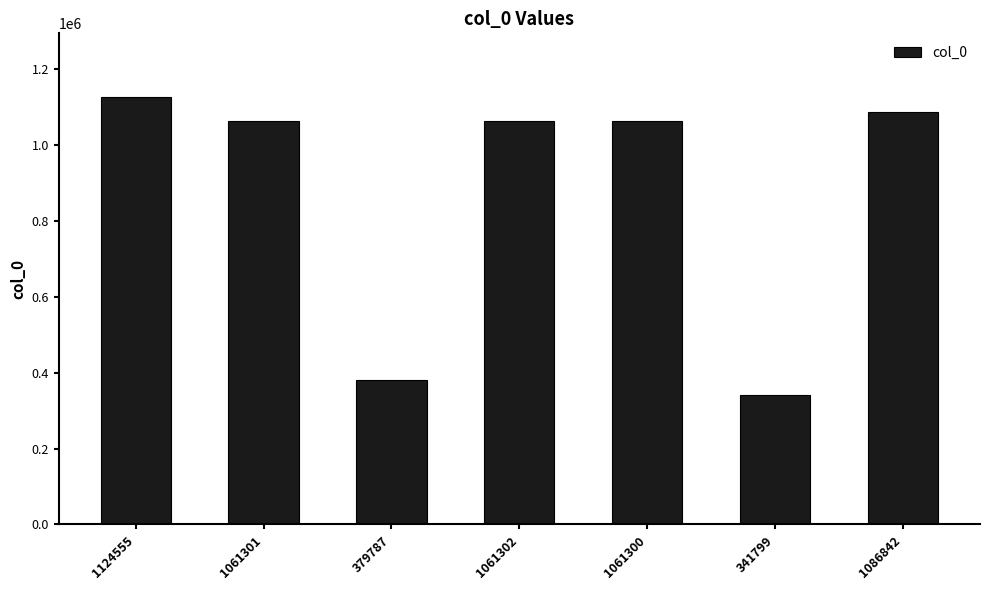

At which category does the chart reach its peak across all series?

1124555